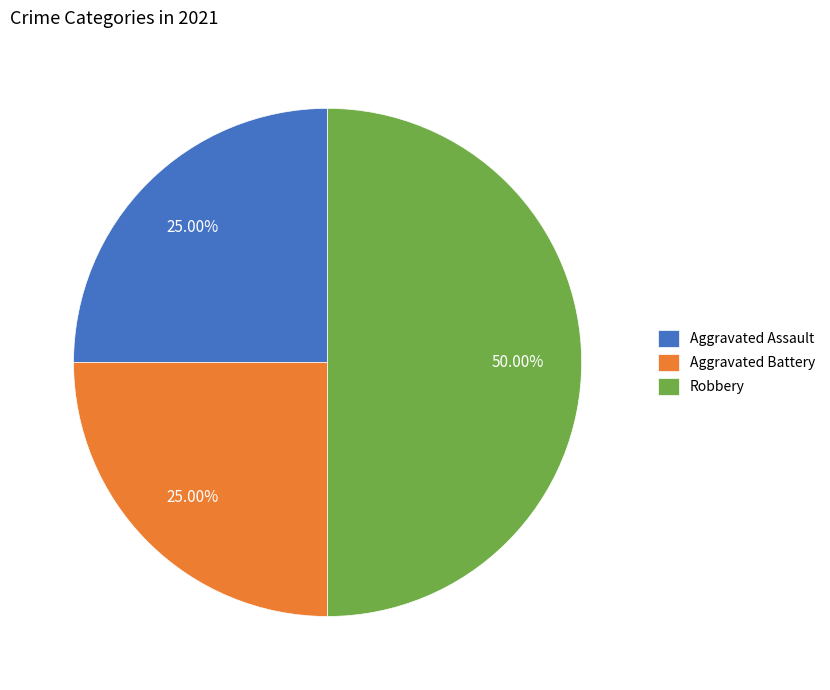

How many slices are in this pie chart?

3